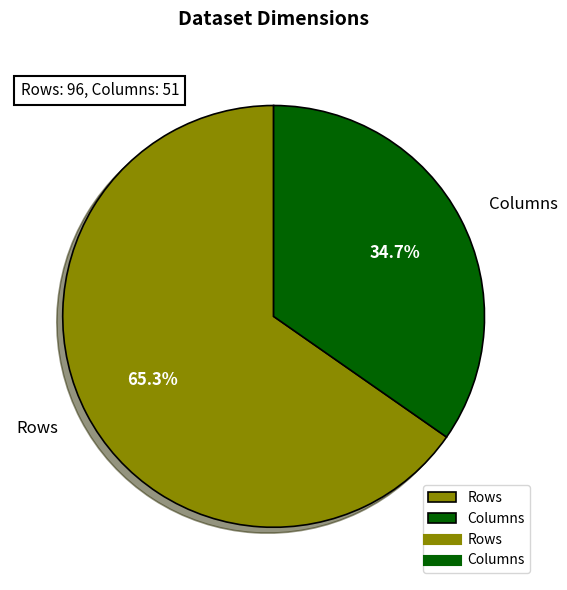

What is the total percentage of Columns and Rows?

100.0%